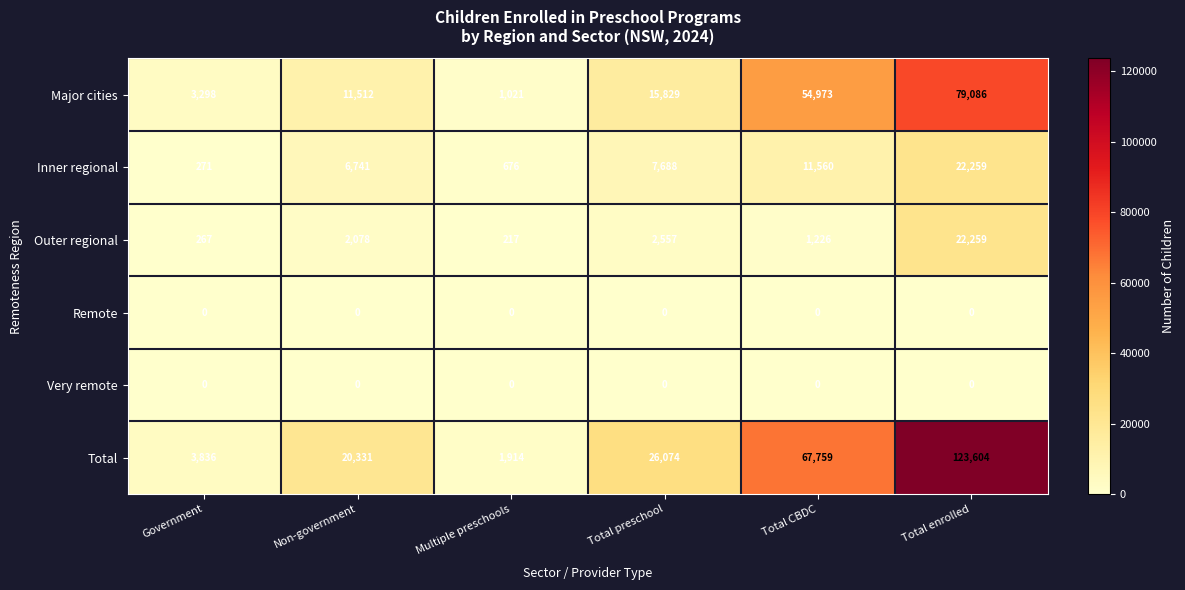

What is the total value across all series at Non-government?

40662